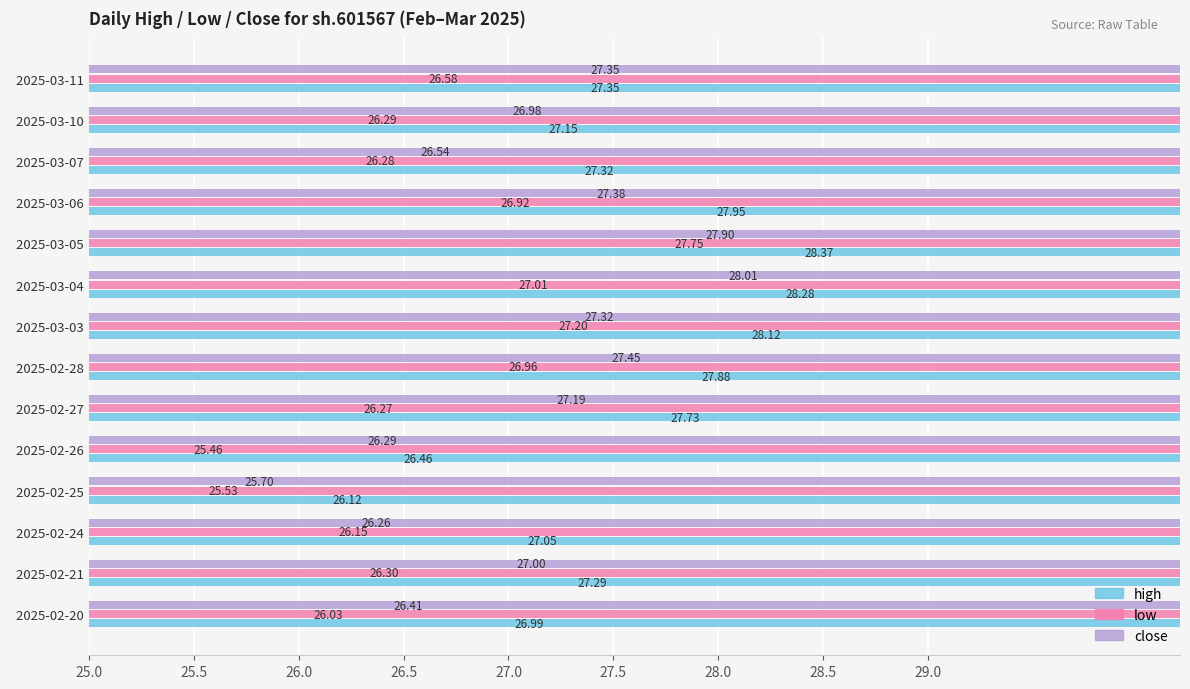

What is the label of the 10th bar from the right?

2025-02-26